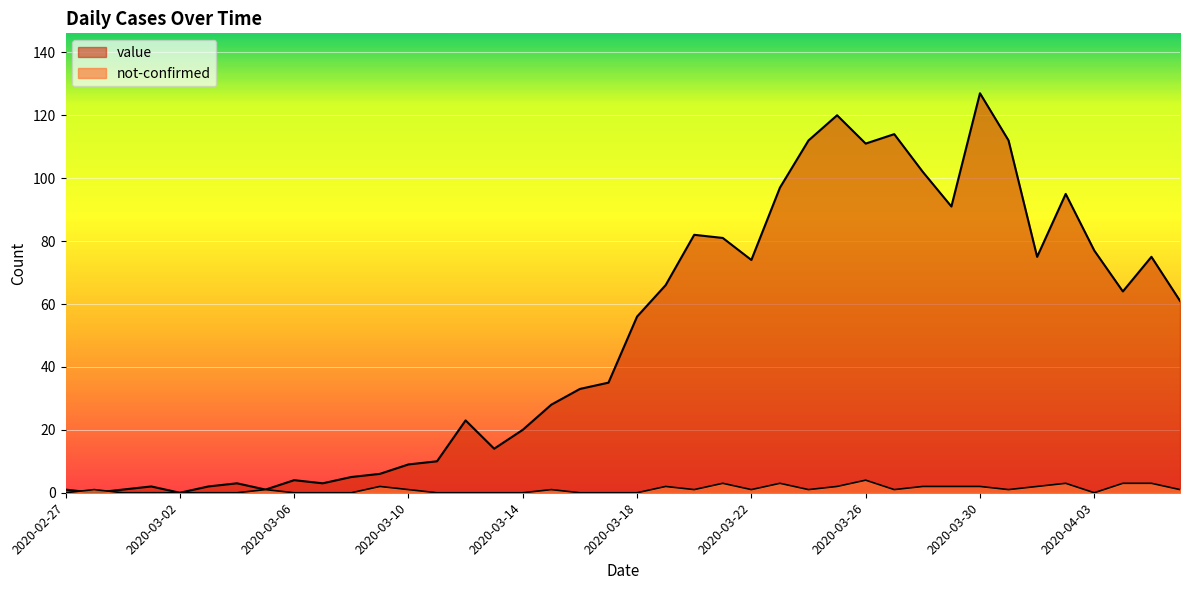

What position from the left is 2020-03-21?

24